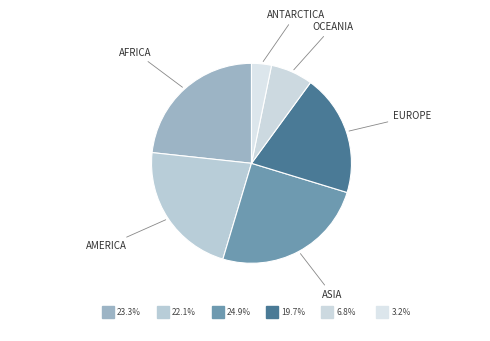

Which category has the smallest portion of the pie?

ANTARCTICA